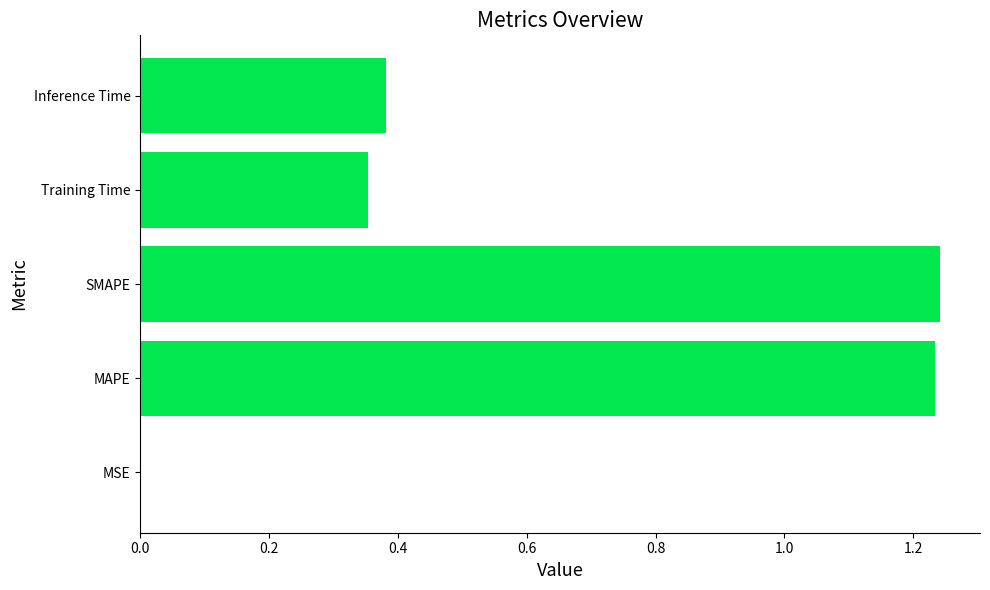

What is the change in value from SMAPE to Training Time?

-0.9